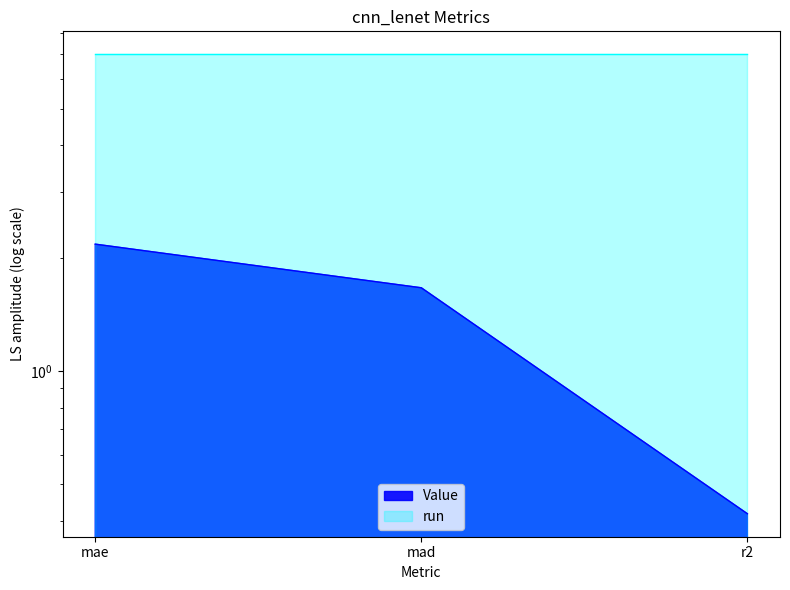

Is it true that the value at r2 is 0.4?

True